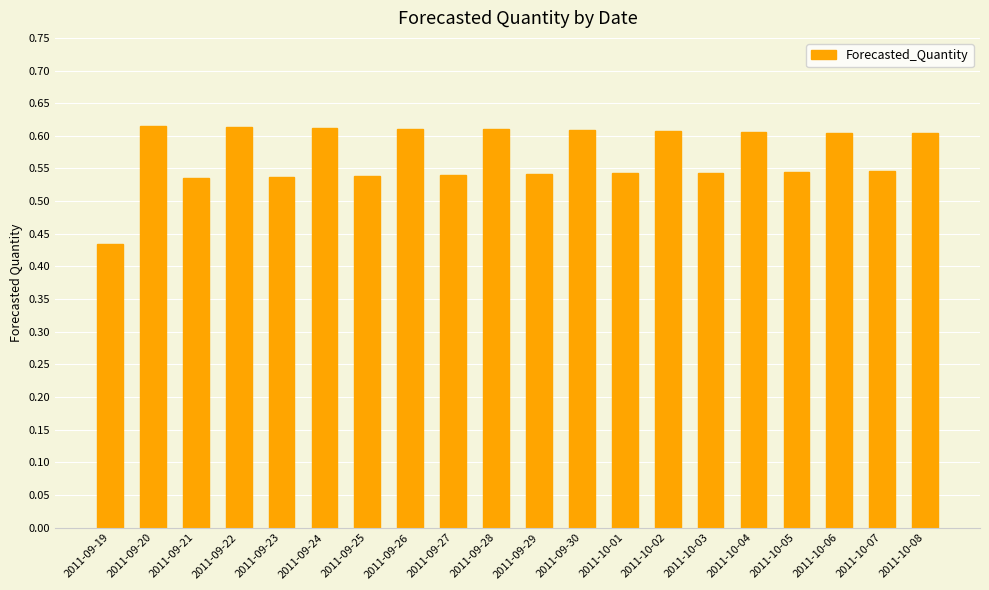

What is the change in value from 2011-09-29 to 2011-10-04?

+0.1